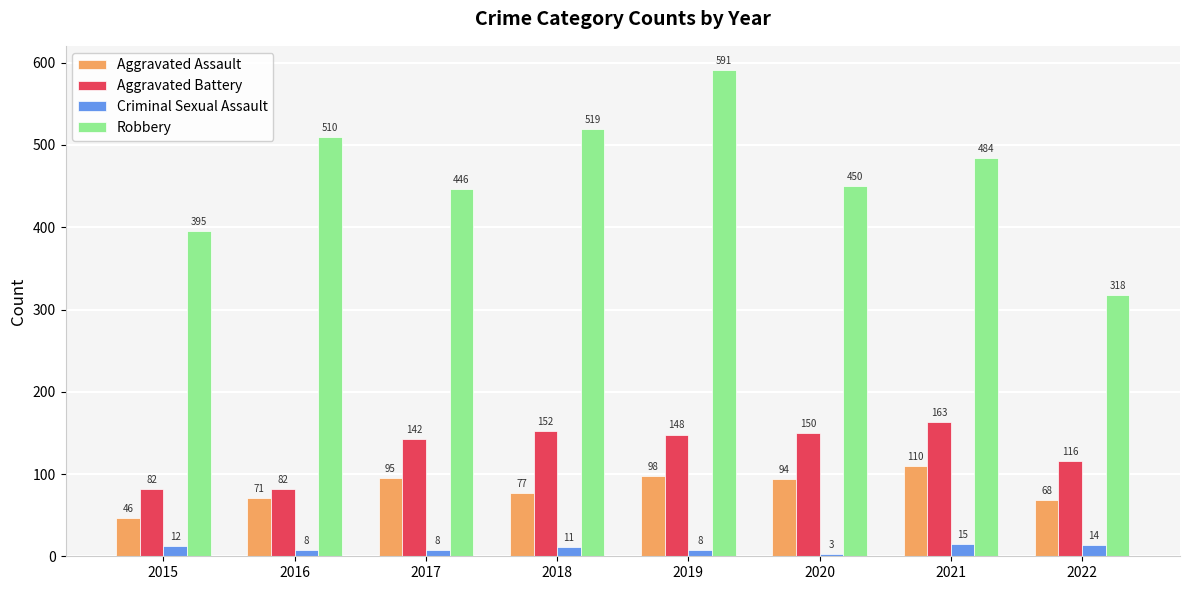

Reading left to right, what are all the values shown in this chart?

Aggravated Assault: 46	71	95	77	98	94	110	68
Aggravated Battery: 82	82	142	152	148	150	163	116
Criminal Sexual Assault: 12	8	8	11	8	3	15	14
Robbery: 395	510	446	519	591	450	484	318